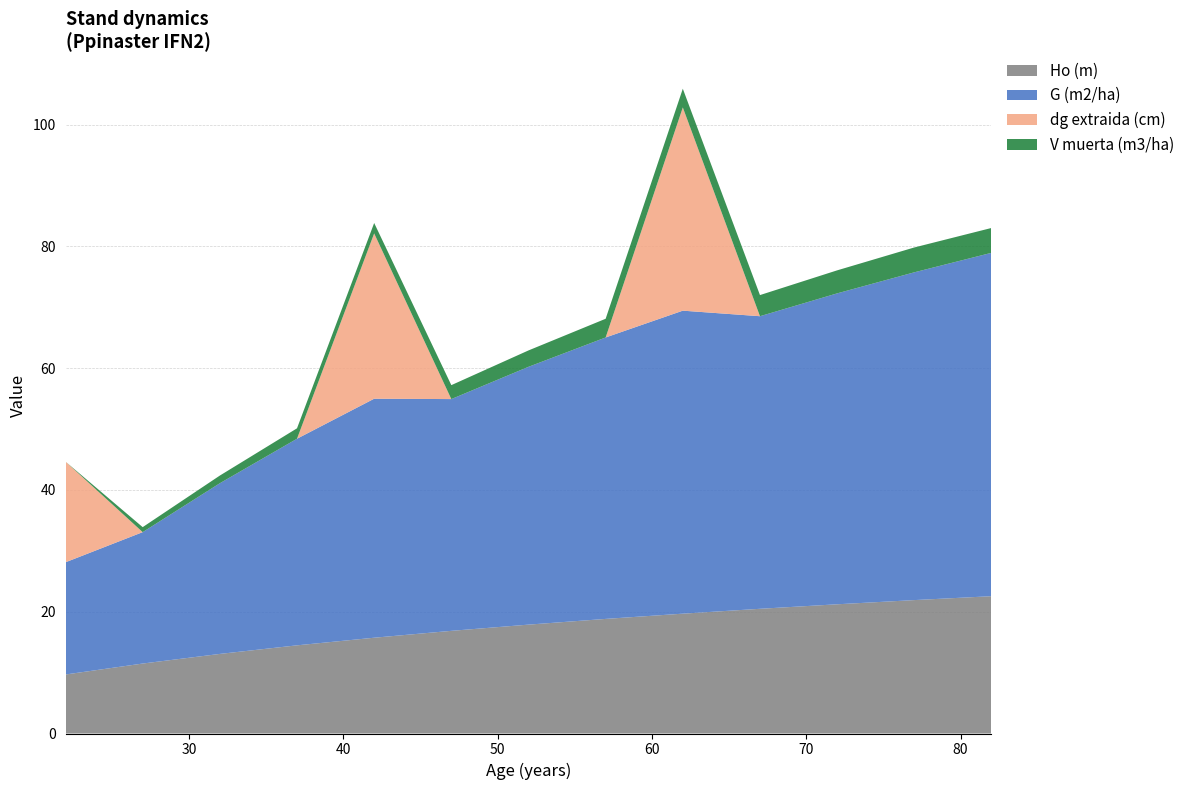

Reading left to right, list all the values displayed in this chart.

Ho (m): 22=9.7	27=11.5	32=13.1	37=14.5	42=15.7	47=16.9	52=17.9	57=18.8	62=19.7	67=20.5	72=21.2	77=21.9	82=22.6
G (m2/ha): 22=18.4	27=21.6	32=28.0	37=33.9	42=39.2	47=38.1	52=42.3	57=46.2	62=49.8	67=48.0	72=51.1	77=53.8	82=56.4
dg extraida (cm): 22=16.5	27=0.0	32=0.0	37=0.0	42=27.1	47=0.0	52=0.0	57=0.0	62=33.4	67=0.0	72=0.0	77=0.0	82=0.0
V muerta (m3/ha): 22=0.0	27=0.8	32=1.3	37=1.7	42=1.7	47=2.3	52=2.7	57=3.1	62=3.1	67=3.5	72=3.8	77=4.1	82=4.1